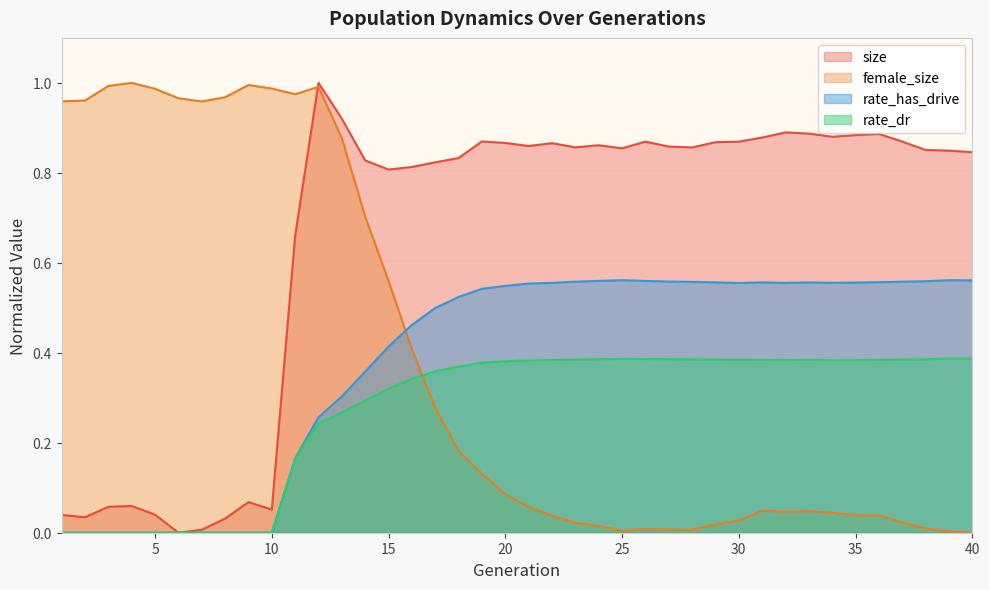

Is the value of female_size at 26 greater than the value of rate_dr at 15?

No